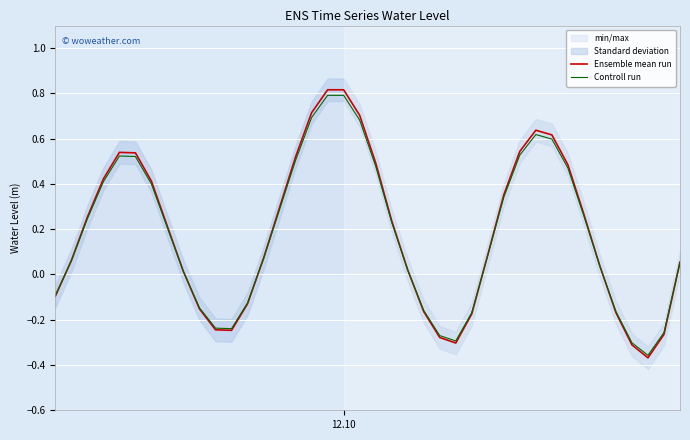

What is the highest value of the Controll run series?

0.8